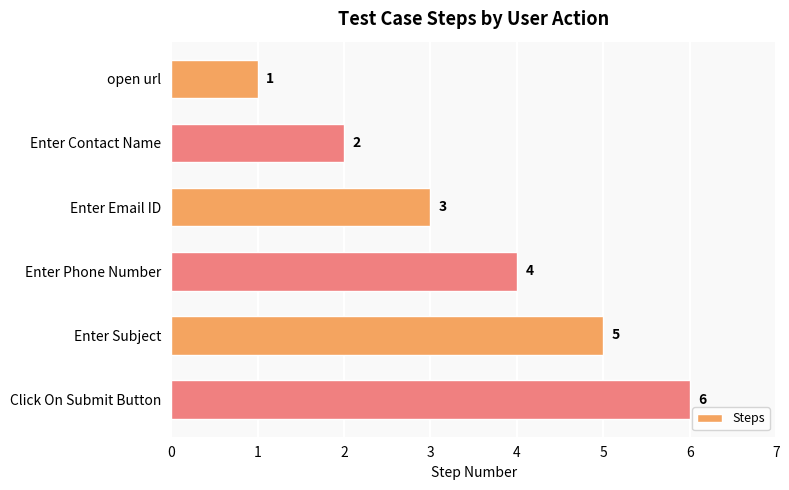

Is it true that the value at Enter Email ID is 3?

True